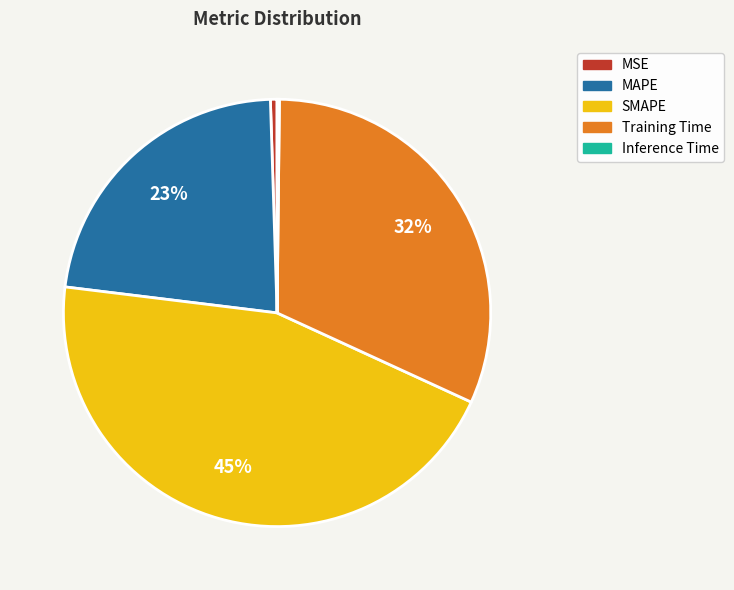

Do MSE and Training Time together represent more than half of the pie?

No